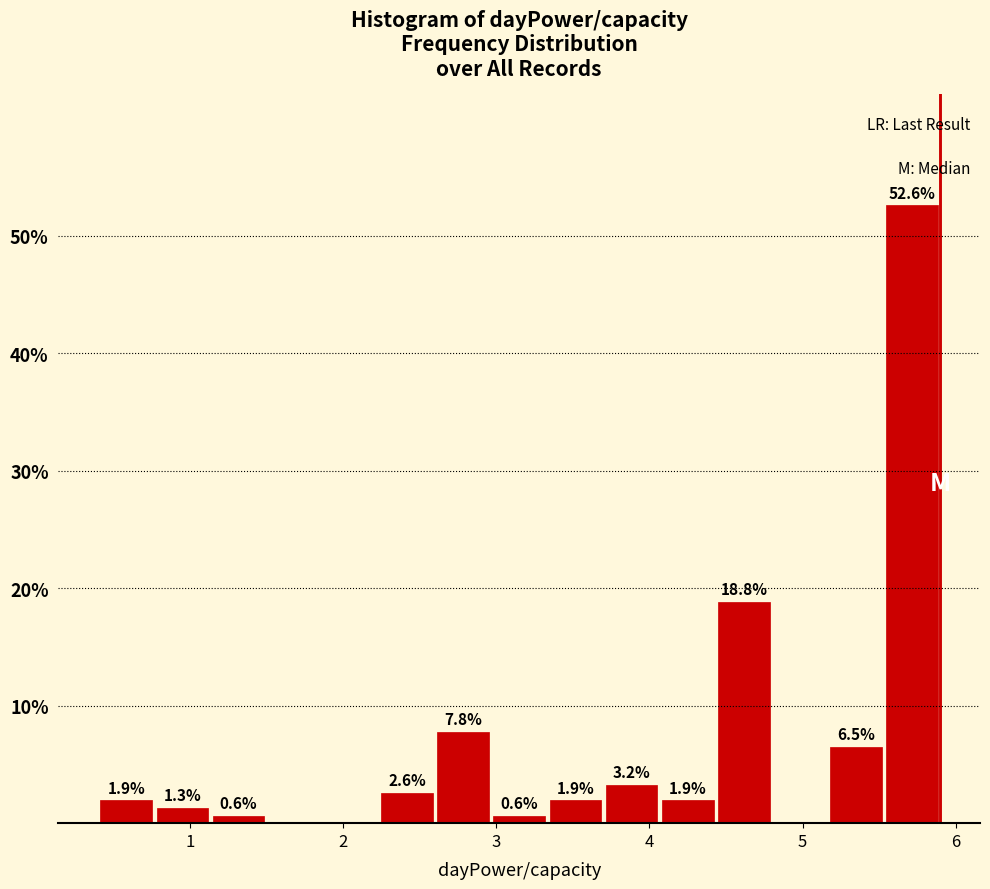

Around what value on the x-axis is the tallest bar? Give the approximate position of its centre, as read against the axis.

5.7